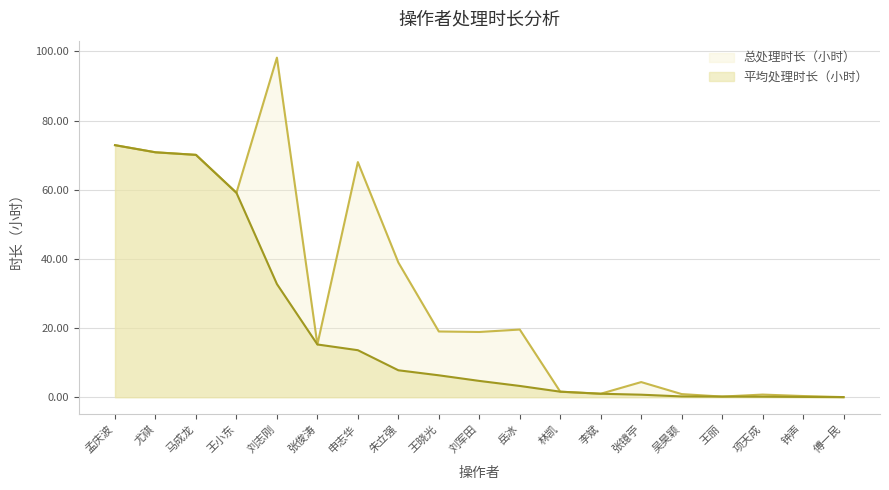

Between 林凯 and 张镱苧, which series saw the biggest shift?

总处理时长（小时）